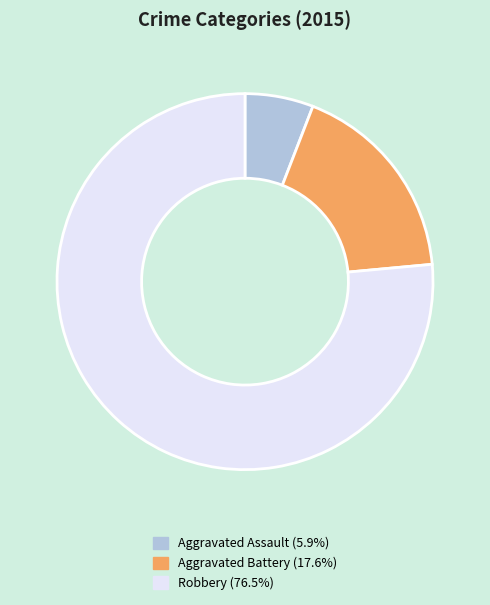

Which category has the biggest portion of the pie?

Robbery